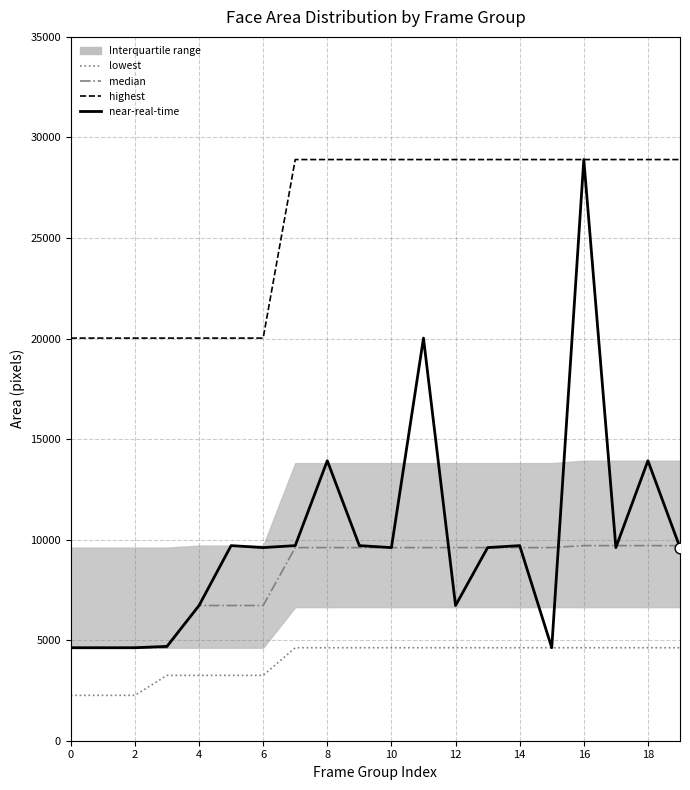

At which category is the sum across all series the highest?

16